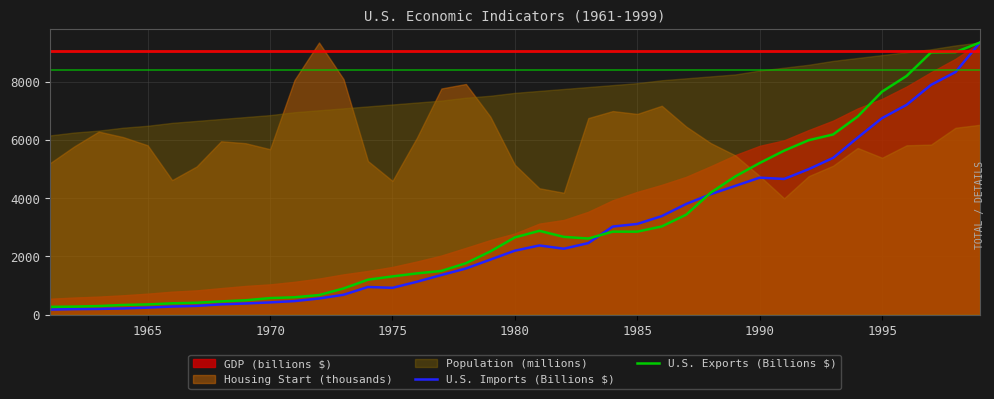

What is the minimum value for U.S. Exports (Billions $)?

264.3